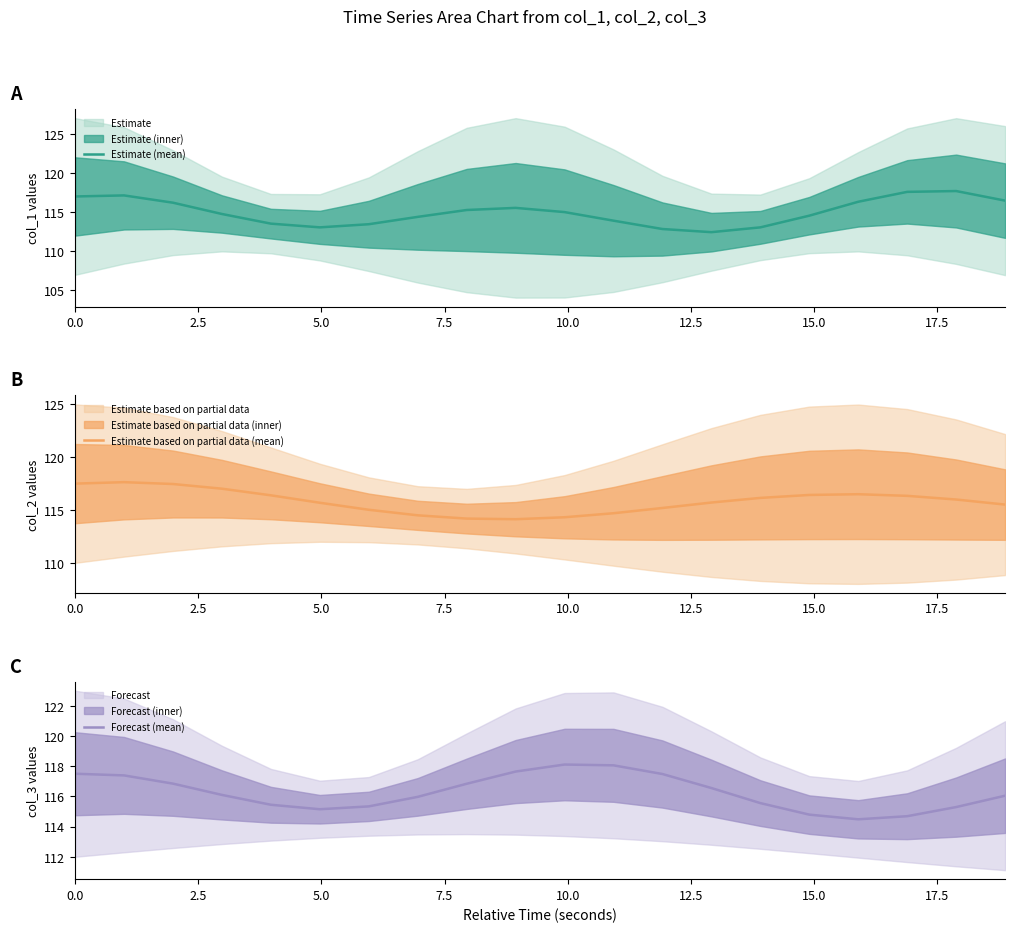

True or false: Forecast (mean) and Estimate (mean) intersect in this chart.

True